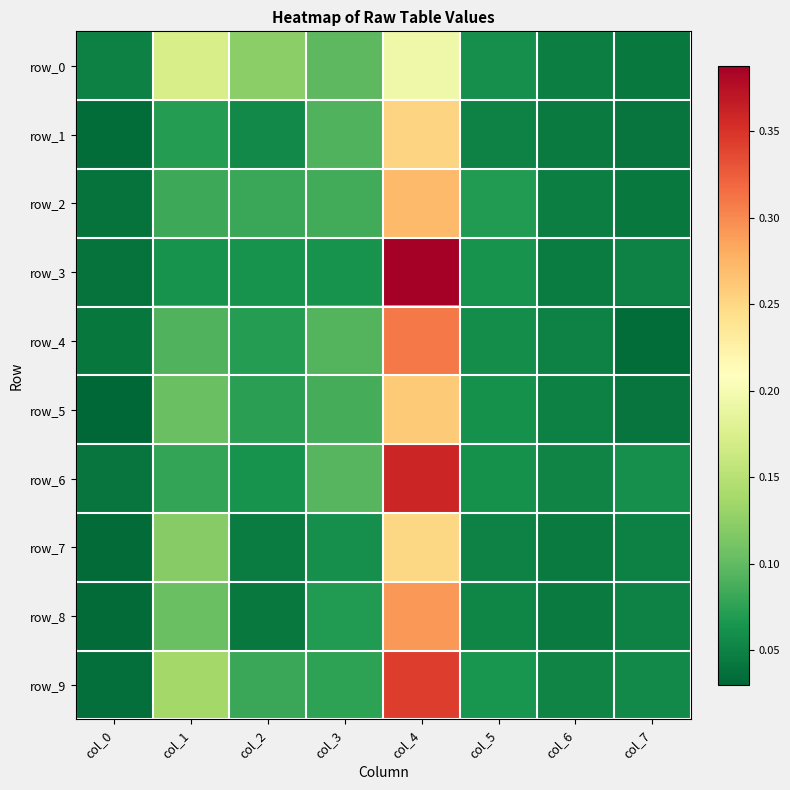

What is the sum of the row_1 values at col_4 and col_2?

0.3